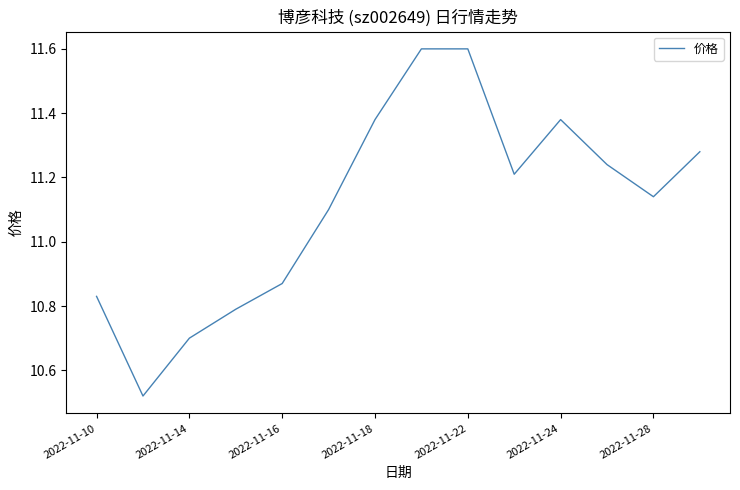

What is the difference between the second highest and minimum values?

1.1